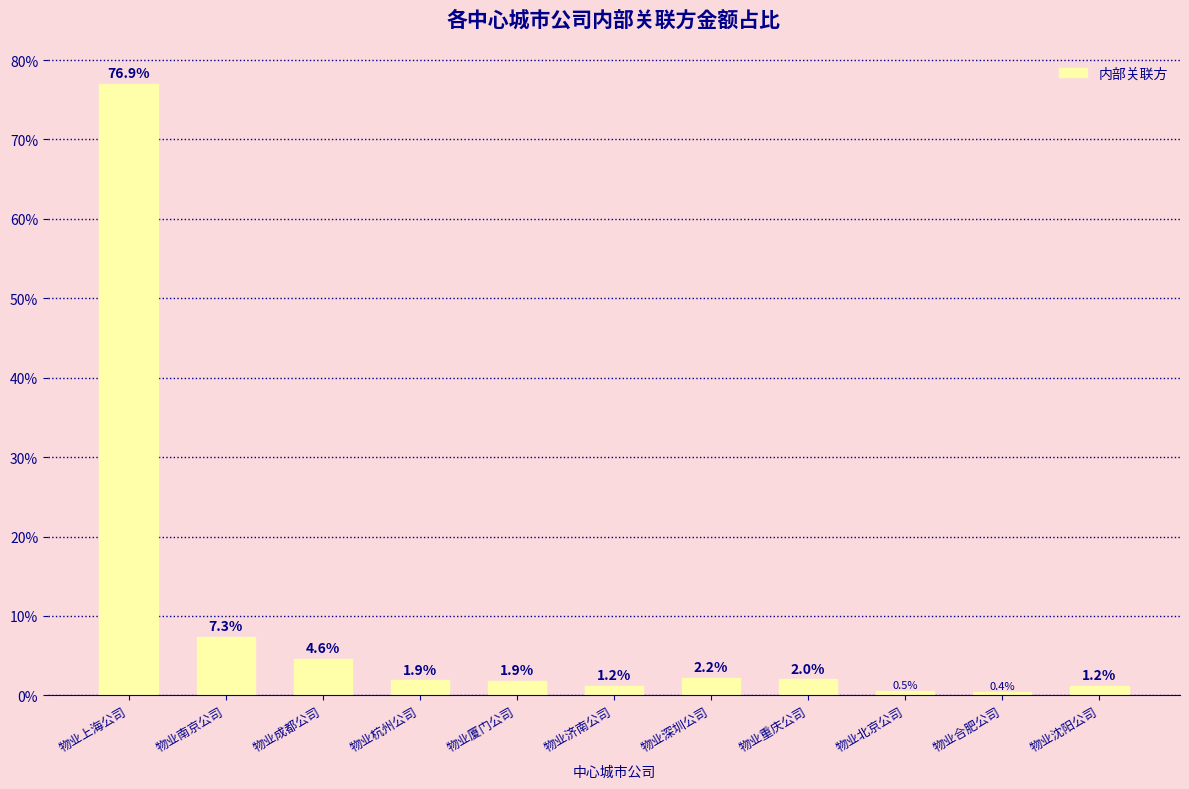

What is the sum of all values?

100.0